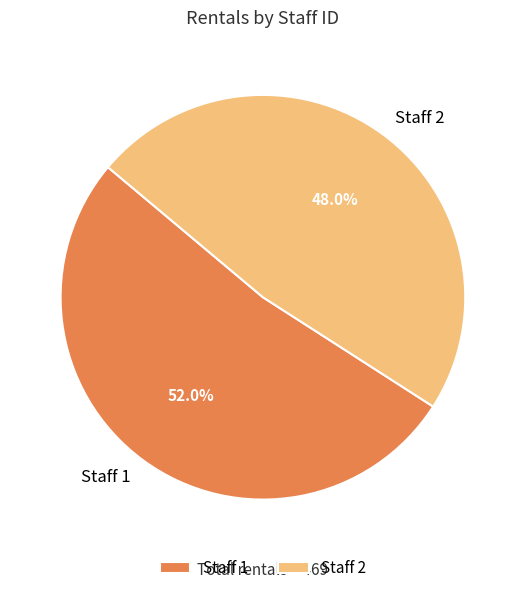

Rank the categories by value from lowest to highest.

Staff 2, Staff 1